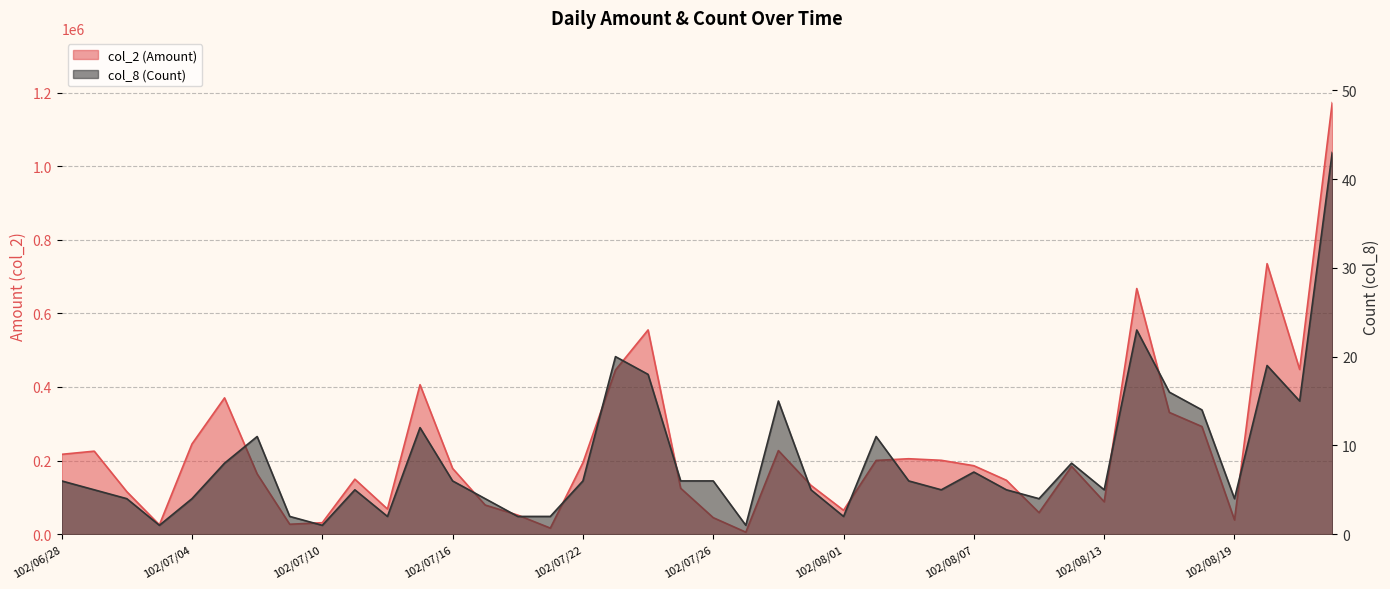

What is the value of the col_8 (Count) point at the 12th from the left?

12